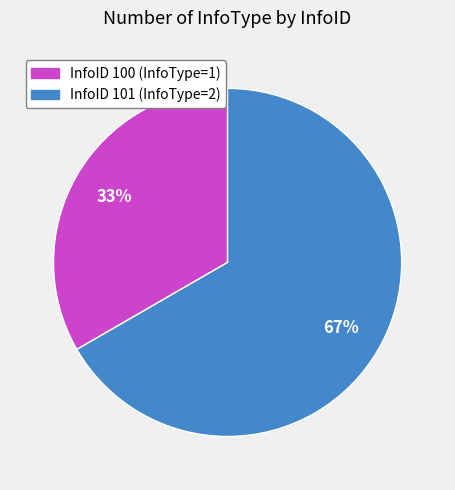

To the nearest percent, what is the average slice percentage?

50%